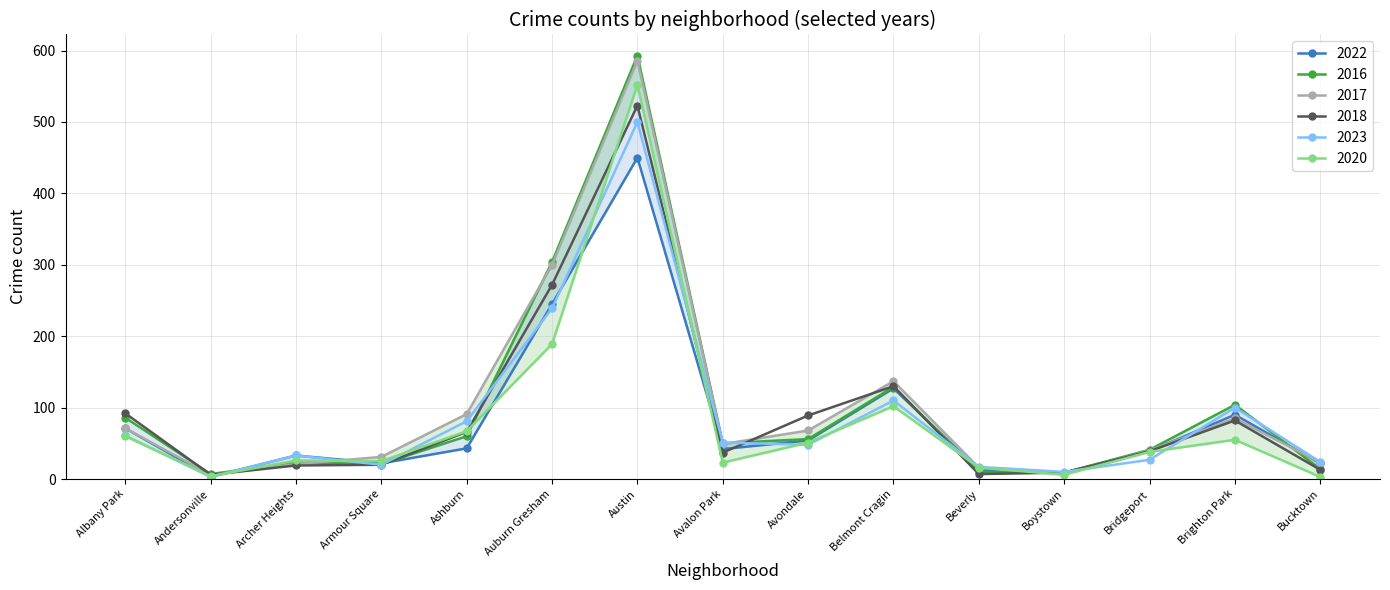

What is the label of the 8th point from the left?

Avalon Park